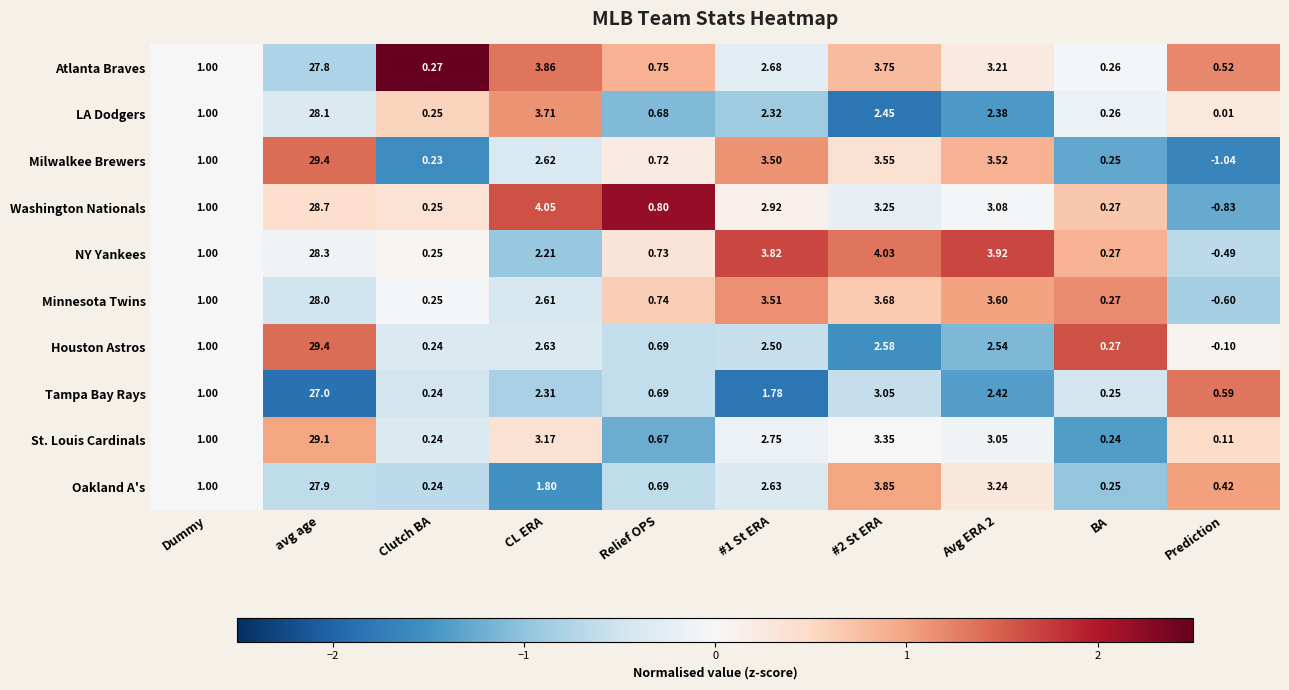

Which label corresponds to the largest value in the chart?

avg age